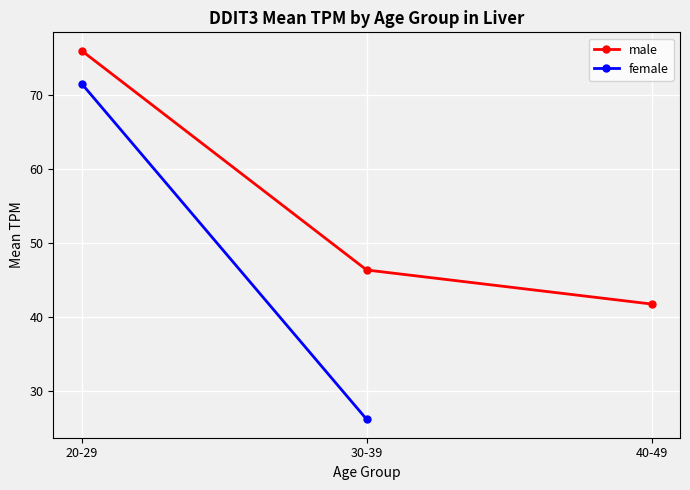

The value of male at 30-39 is 74.3. True or false?

False